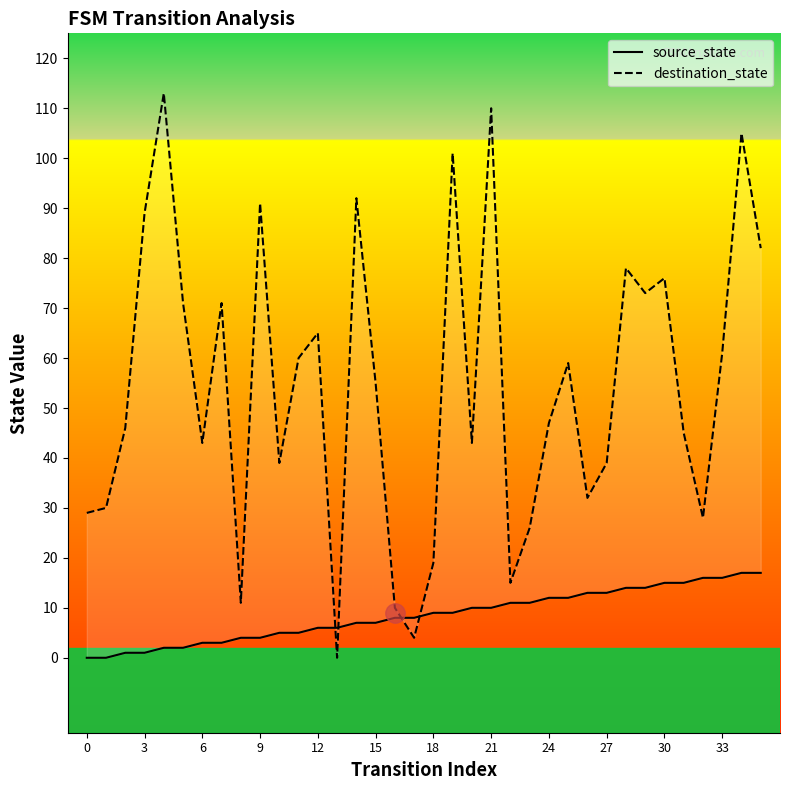

Reading right to left, transcribe all the data shown in this chart.

source_state: 17	17	16	16	15	15	14	14	13	13	12	12	11	11	10	10	9	9	8	8	7	7	6	6	5	5	4	4	3	3	2	2	1	1	0	0
destination_state: 82	105	61	28	45	76	73	78	39	32	59	47	26	15	110	43	101	19	4	10	55	92	0	65	60	39	91	11	71	43	71	113	89	46	30	29